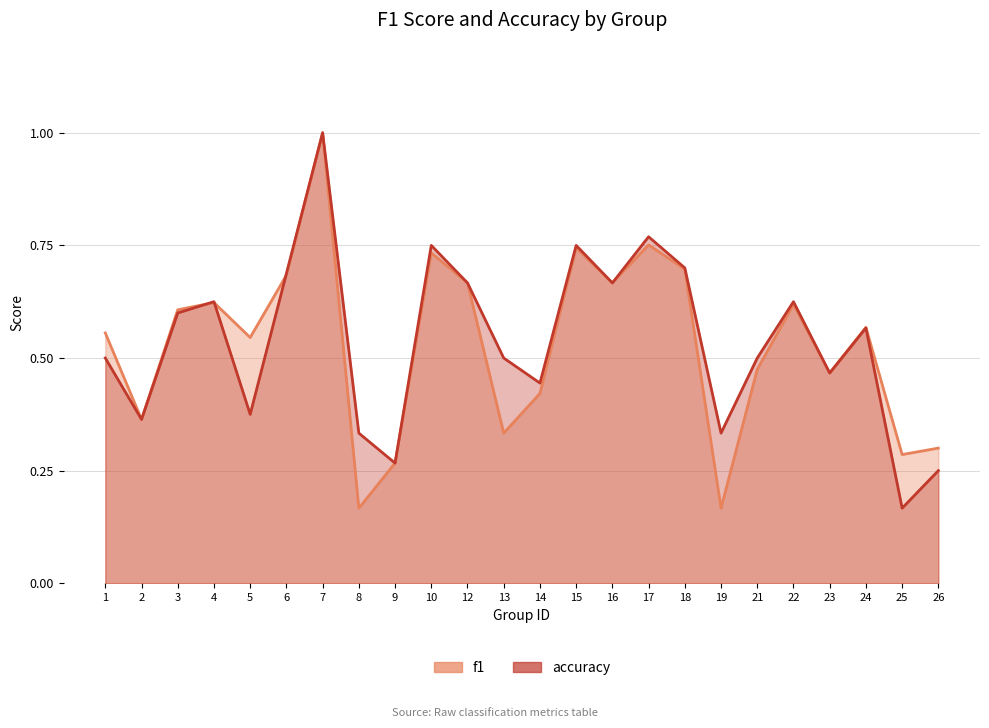

The value of f1 at 26 is 0.4. True or false?

False